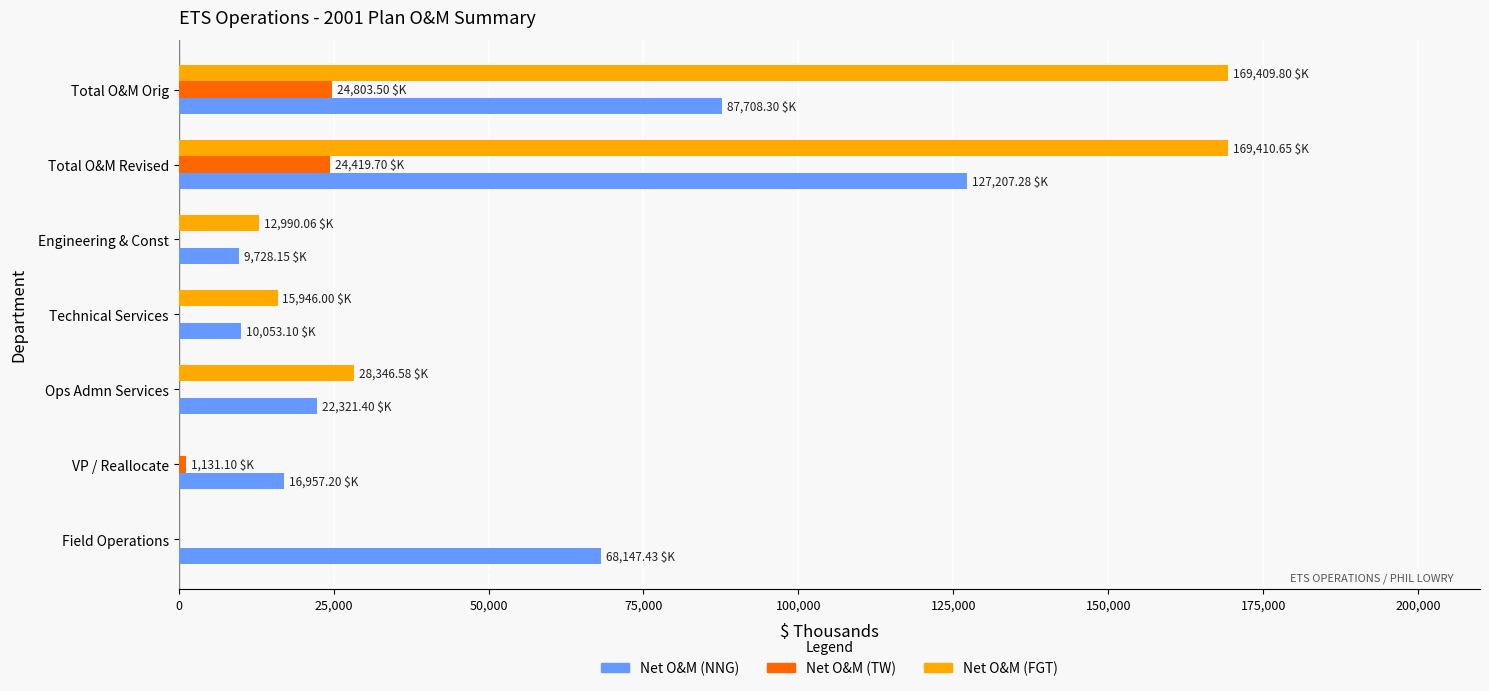

How many data points in Net O&M (NNG) are above 22321?

4